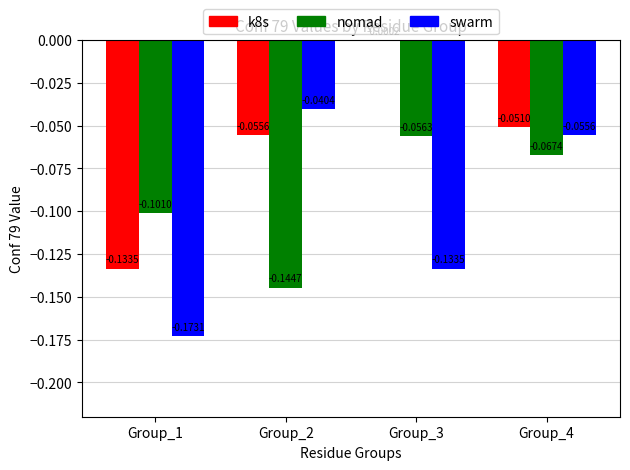

Between Group_3 and Group_4, which series saw the biggest shift?

swarm